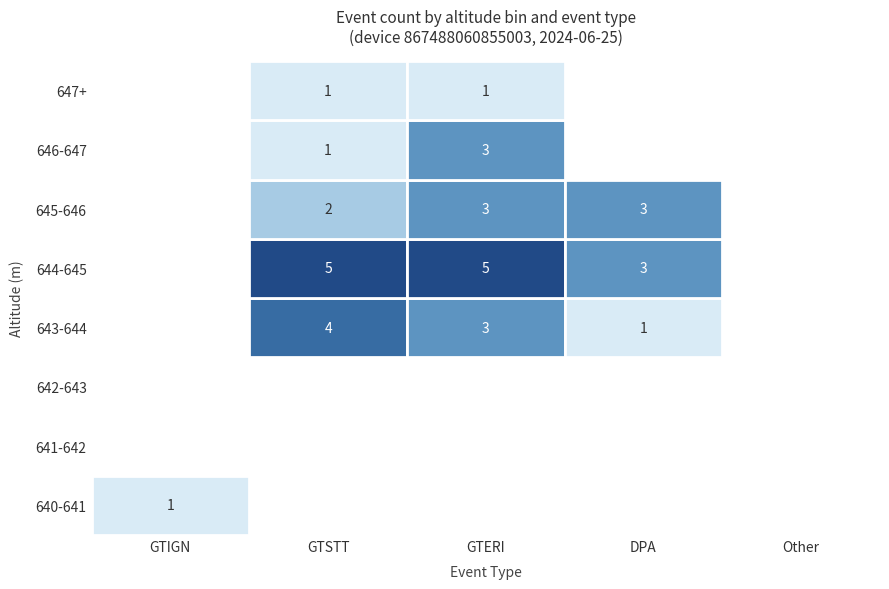

Is the value of DPA at 7 greater than the value of Other at 6?

No